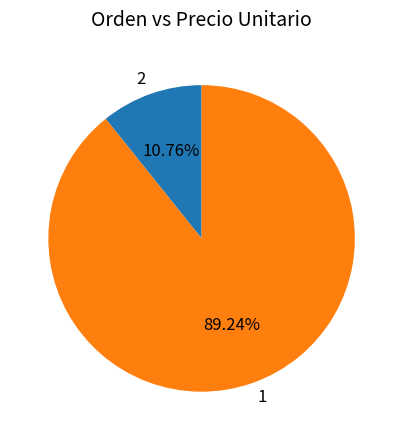

Is there any slice that represents more than half of the pie?

Yes